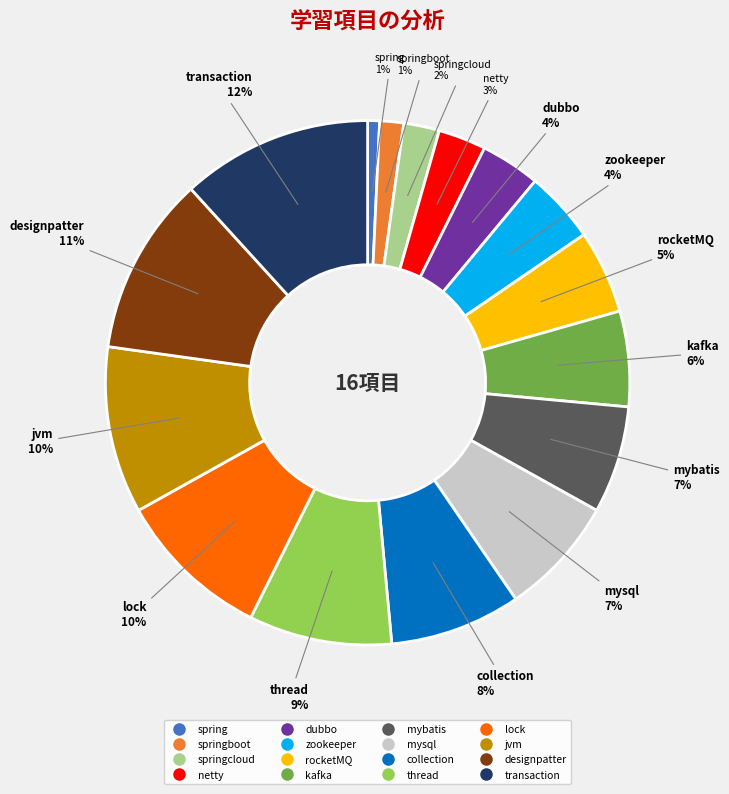

Is there a majority slice in this chart?

No